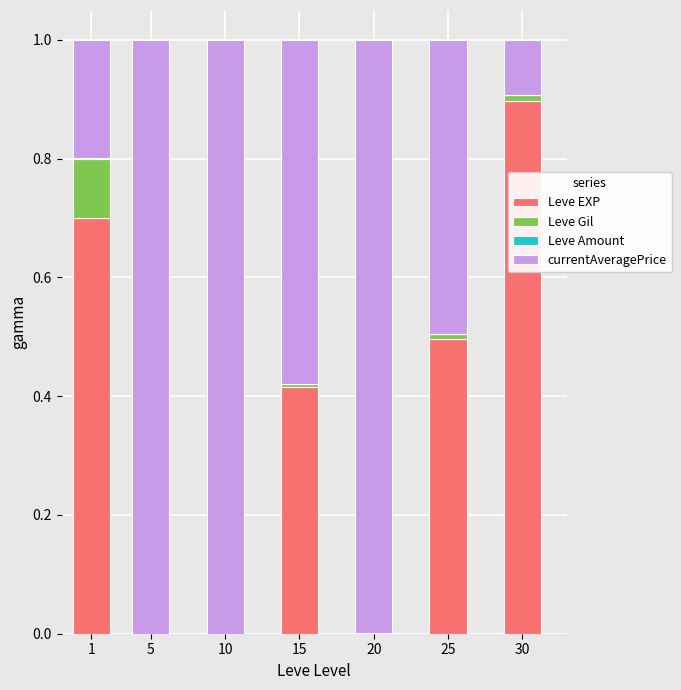

What is the maximum value for Leve EXP?

0.9